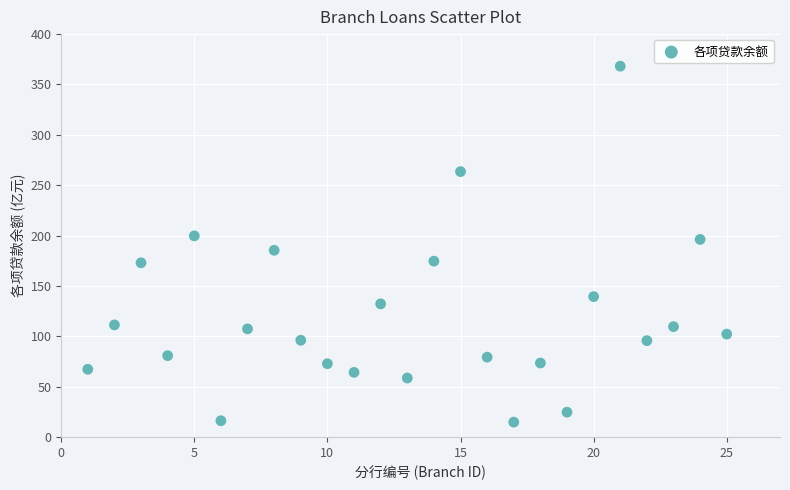

What is the range of X values (max minus min)?

24.0